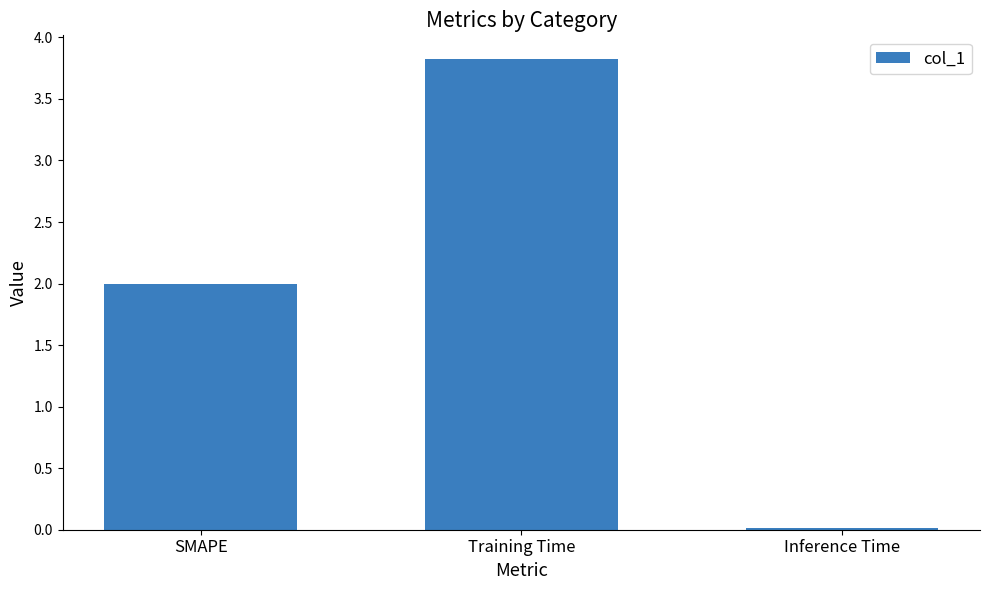

Are the bars horizontal?

No